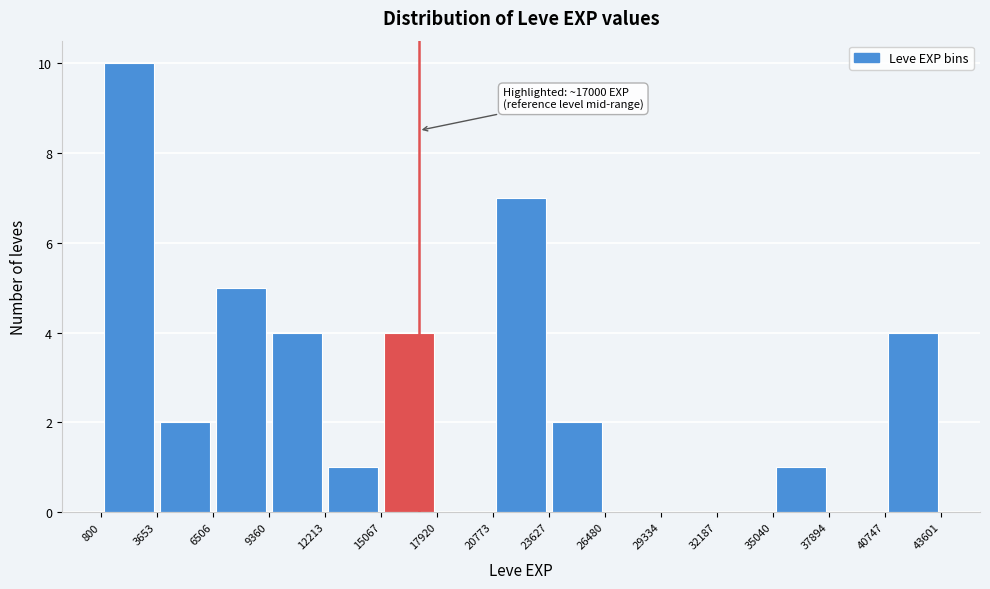

Over which range of the x-axis is the bar tallest?

800 to 3653